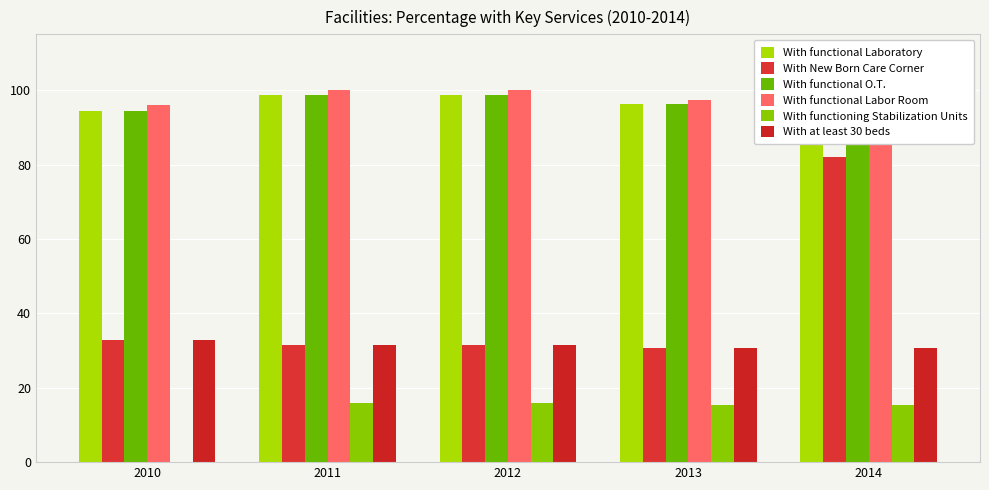

Rank the series at 2010 from highest to lowest value.

With functional Labor Room, With functional Laboratory, With functional O.T., With New Born Care Corner, With at least 30 beds, With functioning Stabilization Units